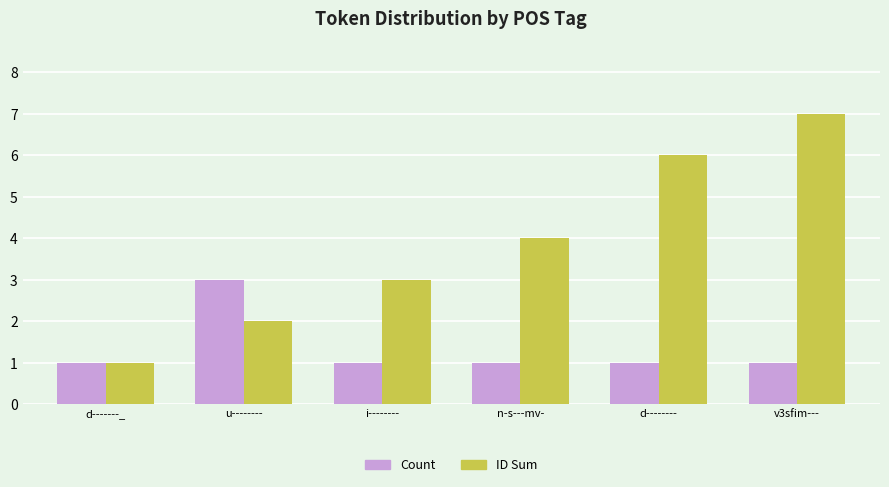

Reading right to left, extract all data points from this chart.

Count: 1	1	1	1	3	1
ID Sum: 7	6	4	3	2	1